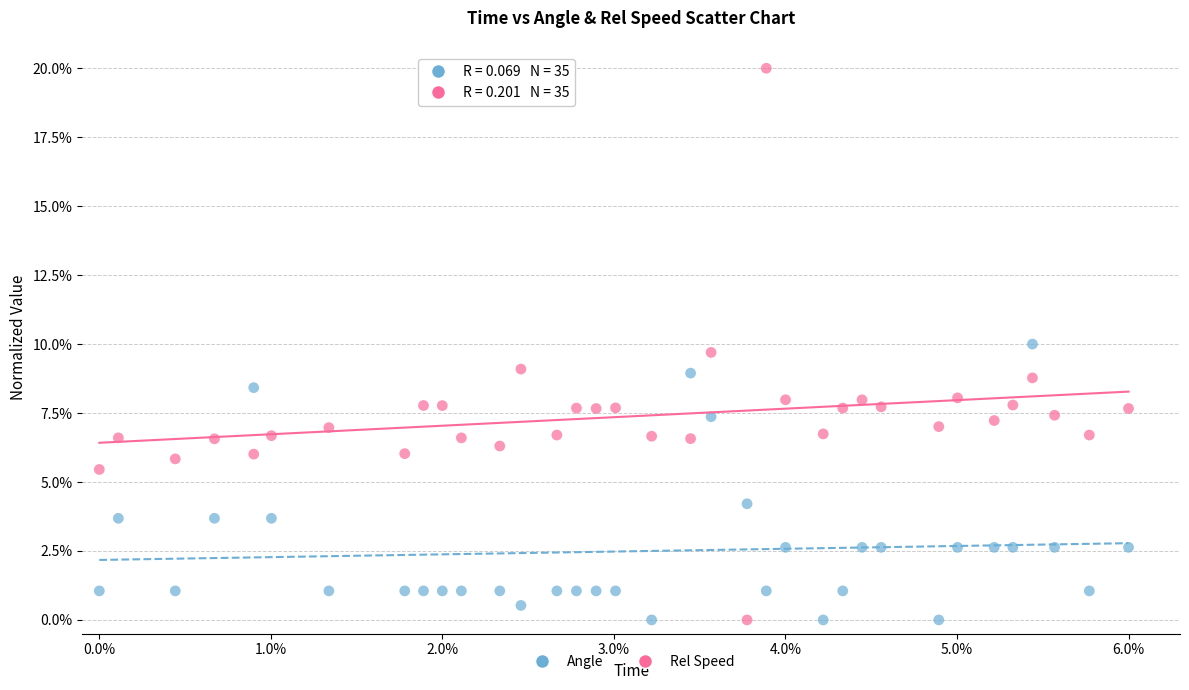

What are all the series names shown in the legend?

Angle, Rel Speed